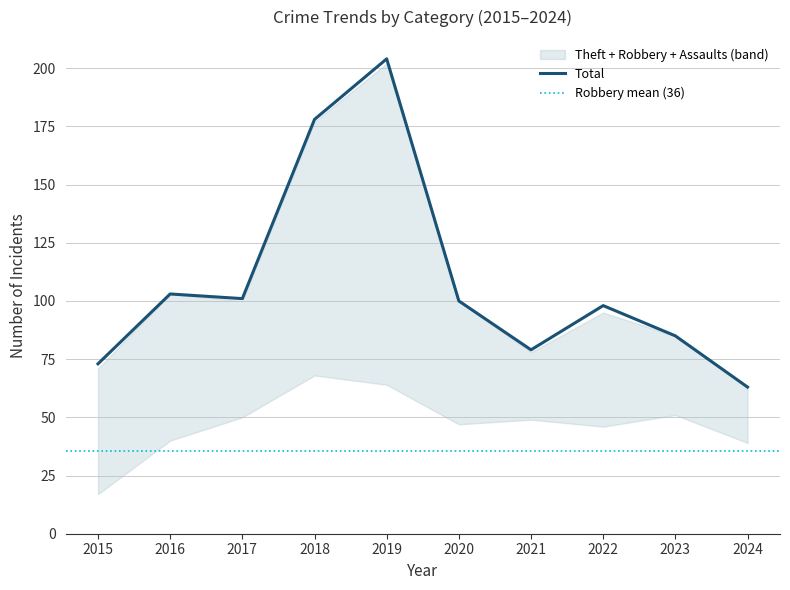

The value of Total at 2020 is 28. True or false?

False